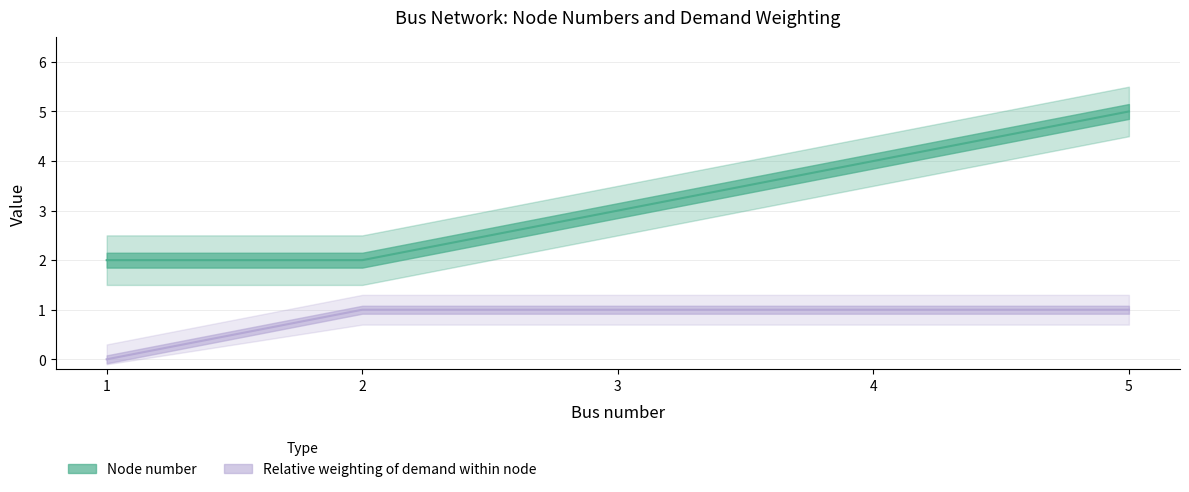

How many values in the Node number series exceed 3?

2